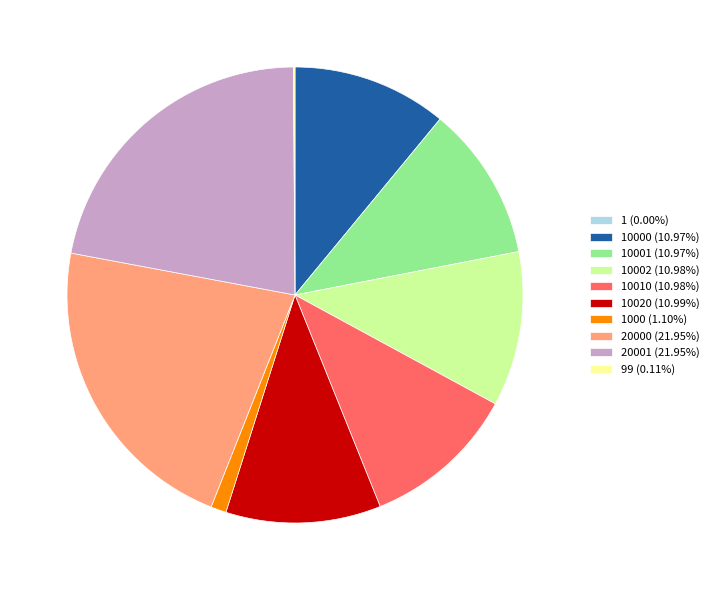

Is there a majority slice in this chart?

No